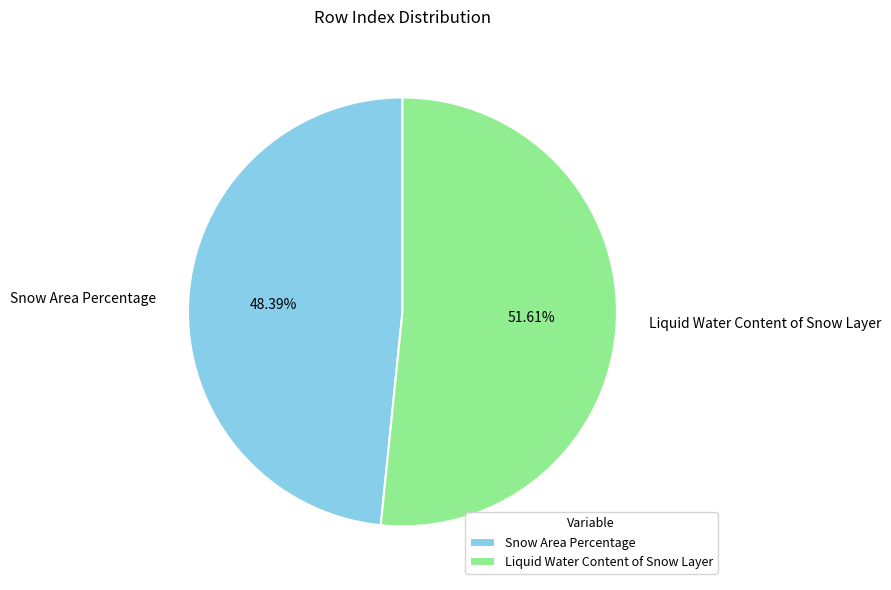

What is the smallest slice in the pie chart?

Snow Area Percentage